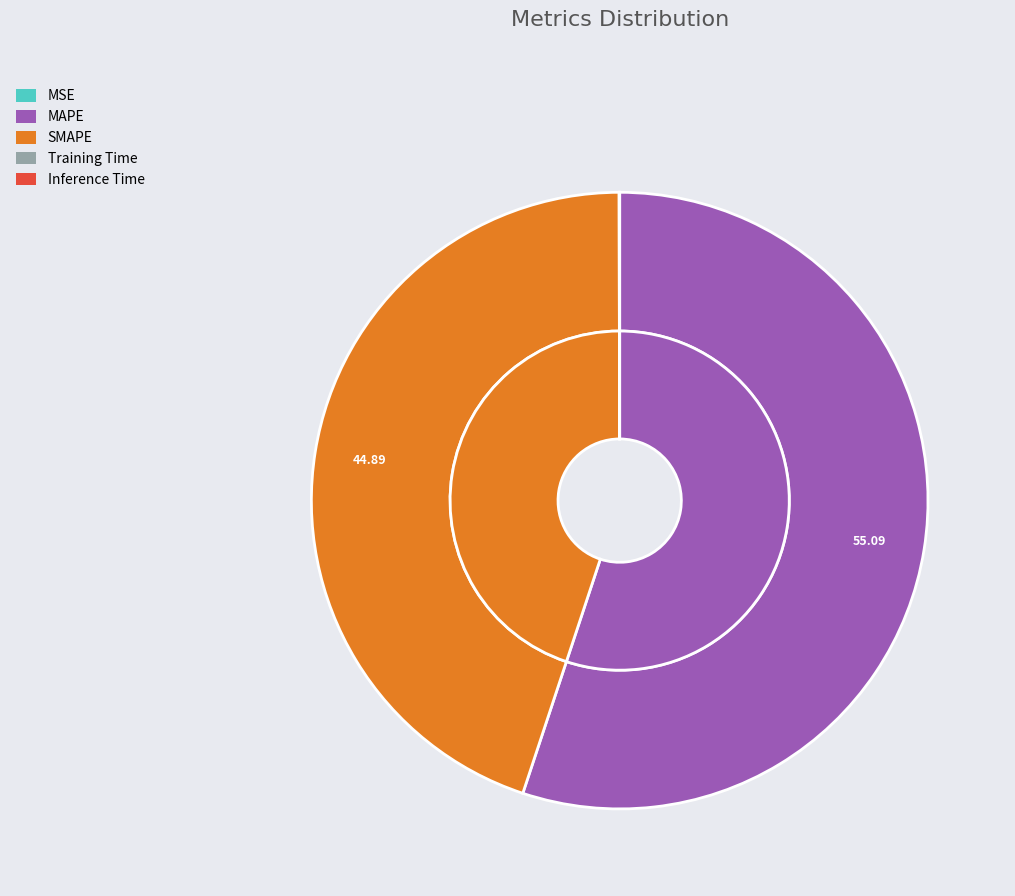

Between MAPE and SMAPE, which is larger?

MAPE